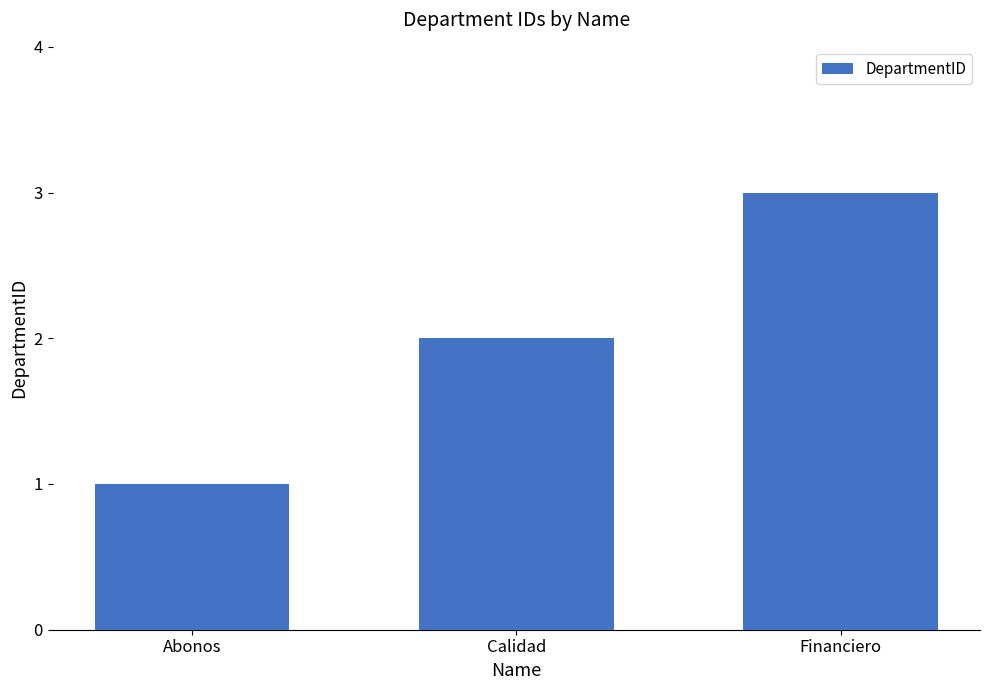

At which category does the chart reach its peak across all series?

Financiero